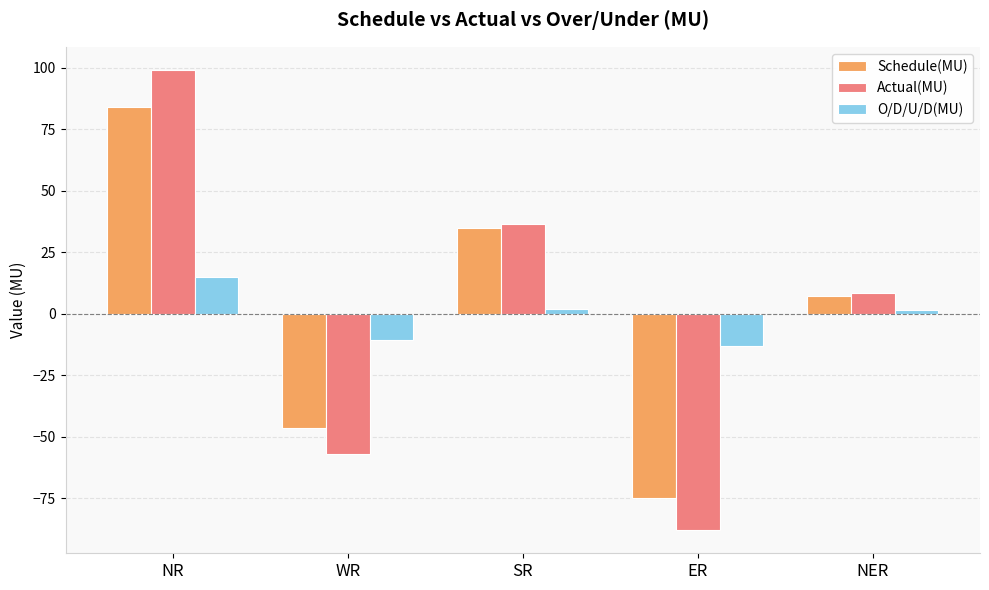

What is the sum of all O/D/U/D(MU) values?

-5.7